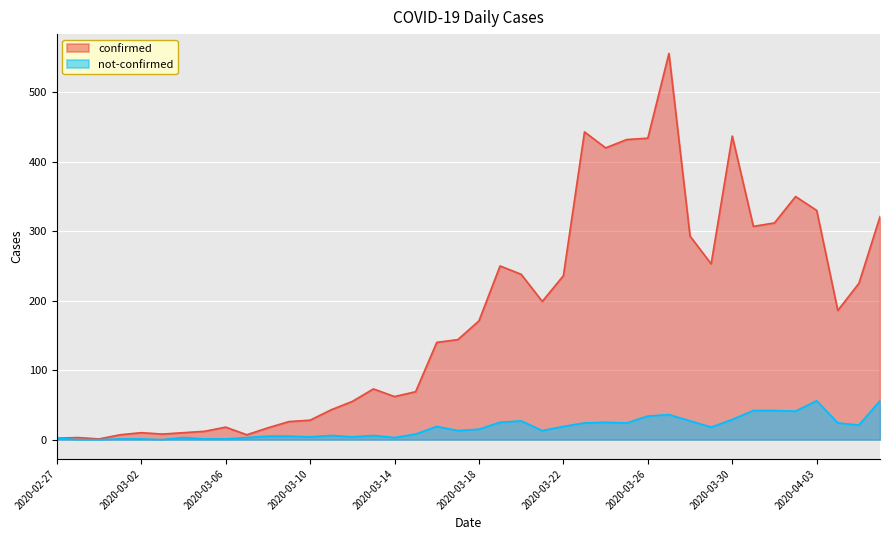

Does the chart display data point markers on the line(s)?

No